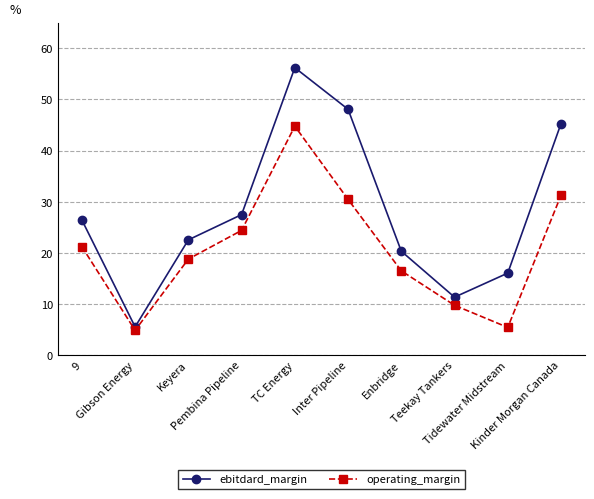

True or false: operating_margin has more than 2 points higher than both neighbors.

False